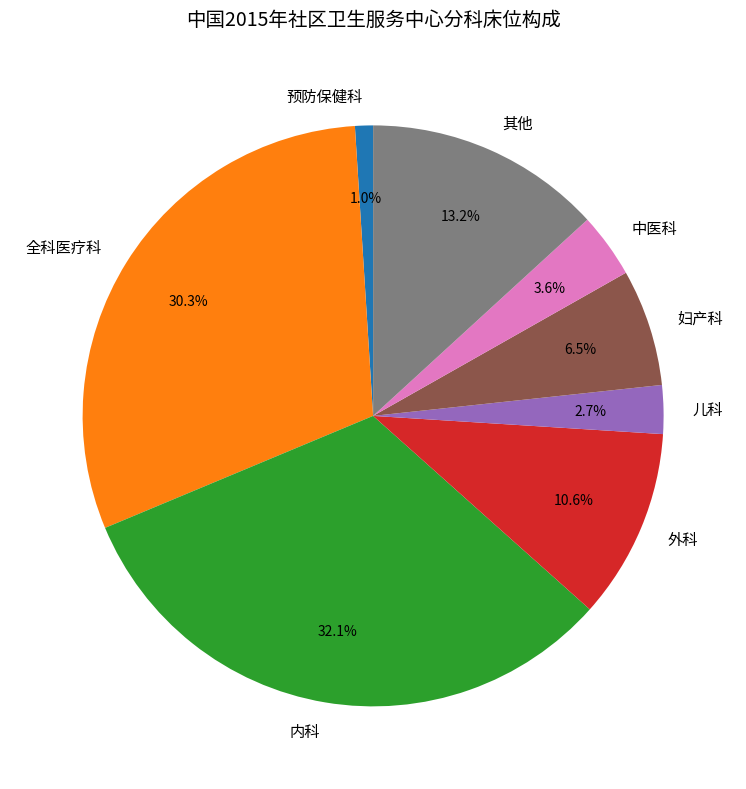

True or false: 预防保健科 accounts for 1% of the total.

True